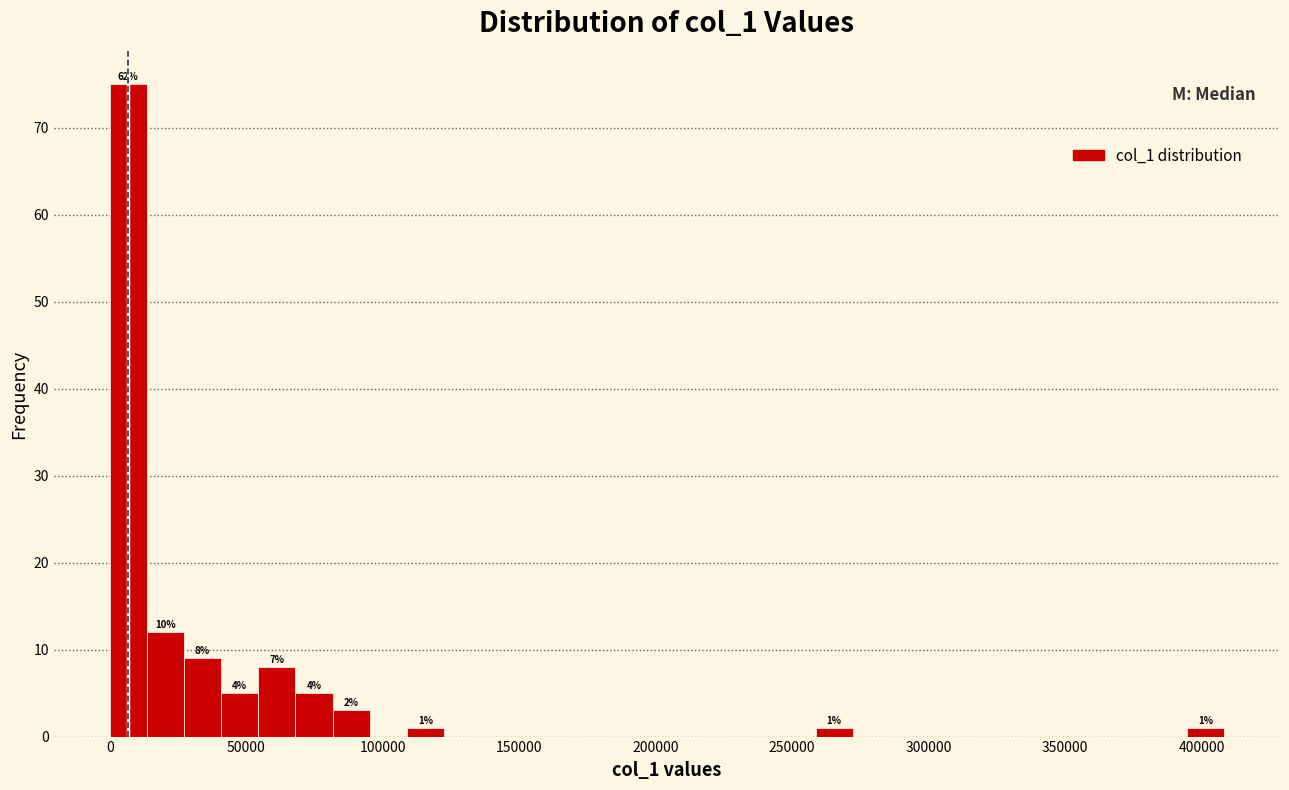

Read against the x-axis, roughly where is the centre of the tallest bar?

5000